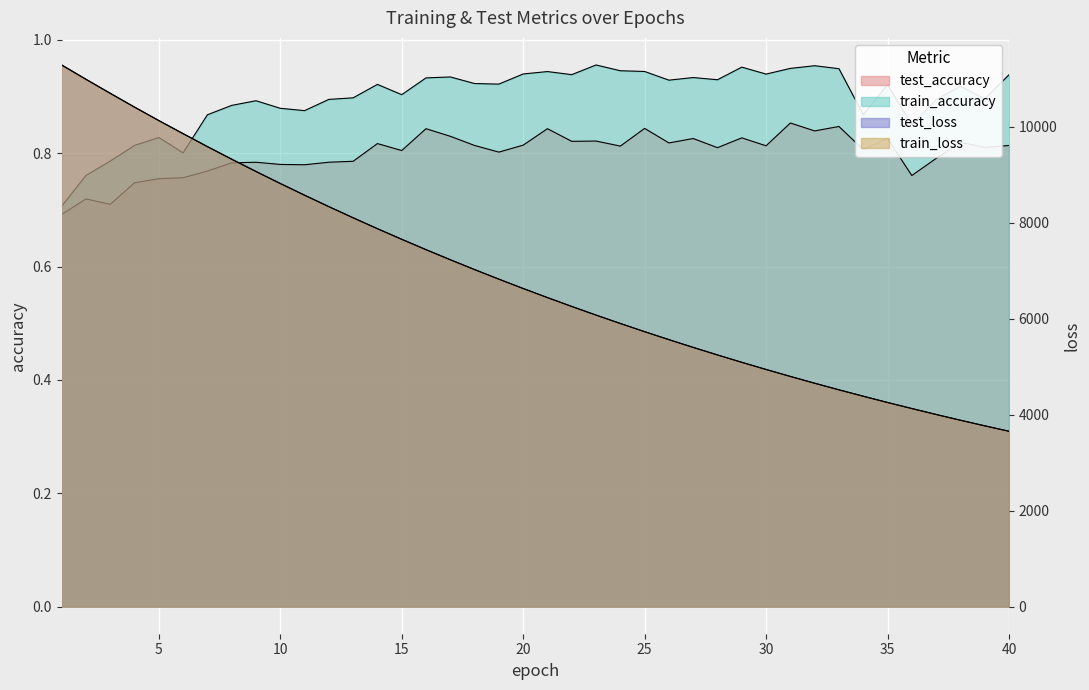

The value of test_loss at 32 is 2361.2. True or false?

False